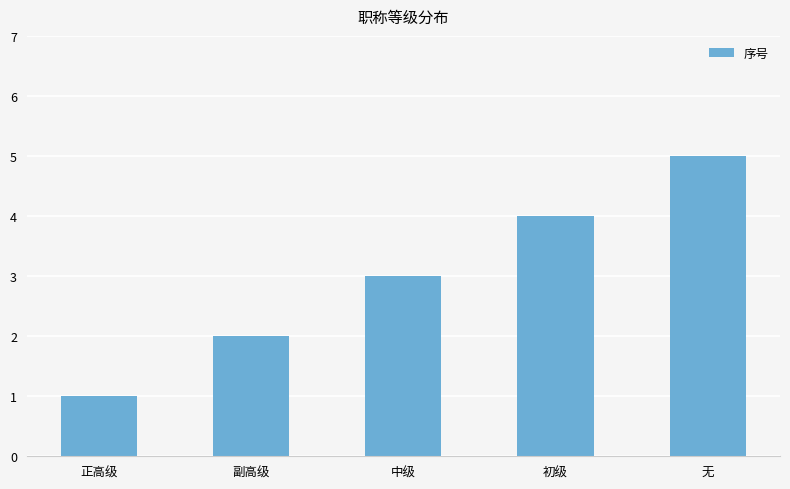

What is the label of the 5th bar from the left?

无